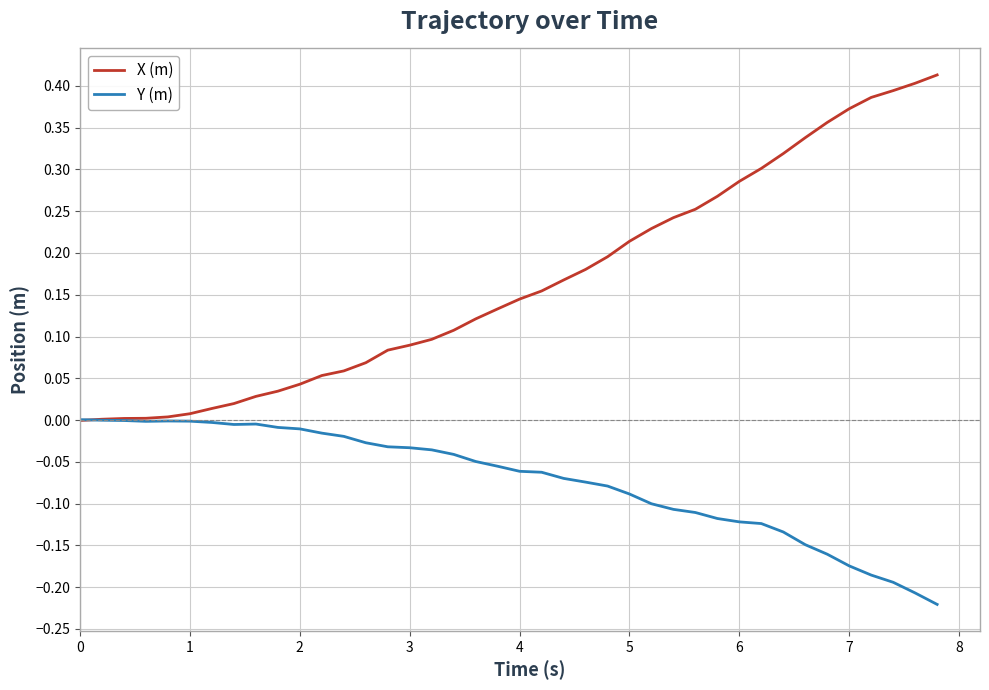

In Y (m), how many points are lower than both neighbors (excluding endpoints)?

2